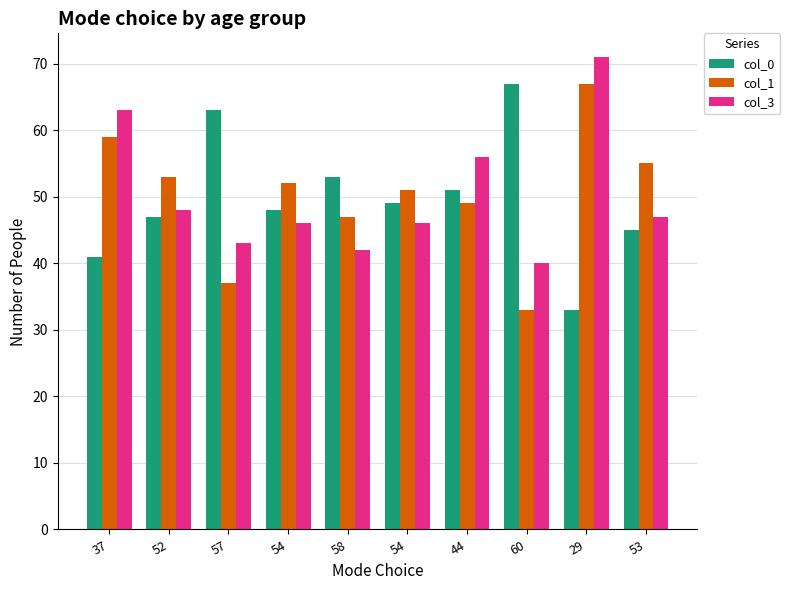

Reading left to right, what are all the values shown in this chart?

col_0: 37=41	52=47	57=63	54=48	58=53	54=49	44=51	60=67	29=33	53=45
col_1: 37=59	52=53	57=37	54=52	58=47	54=51	44=49	60=33	29=67	53=55
col_3: 37=63	52=48	57=43	54=46	58=42	54=46	44=56	60=40	29=71	53=47